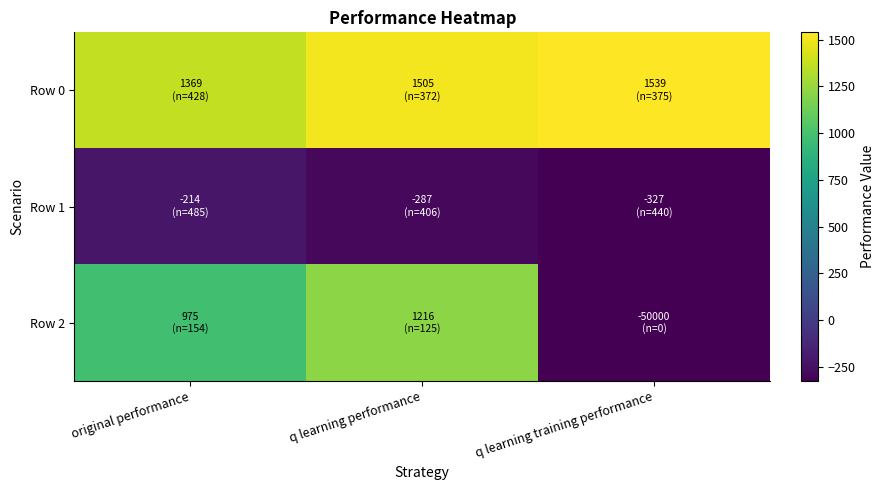

Between q learning performance and q learning training performance, which series saw the biggest shift?

Row 2